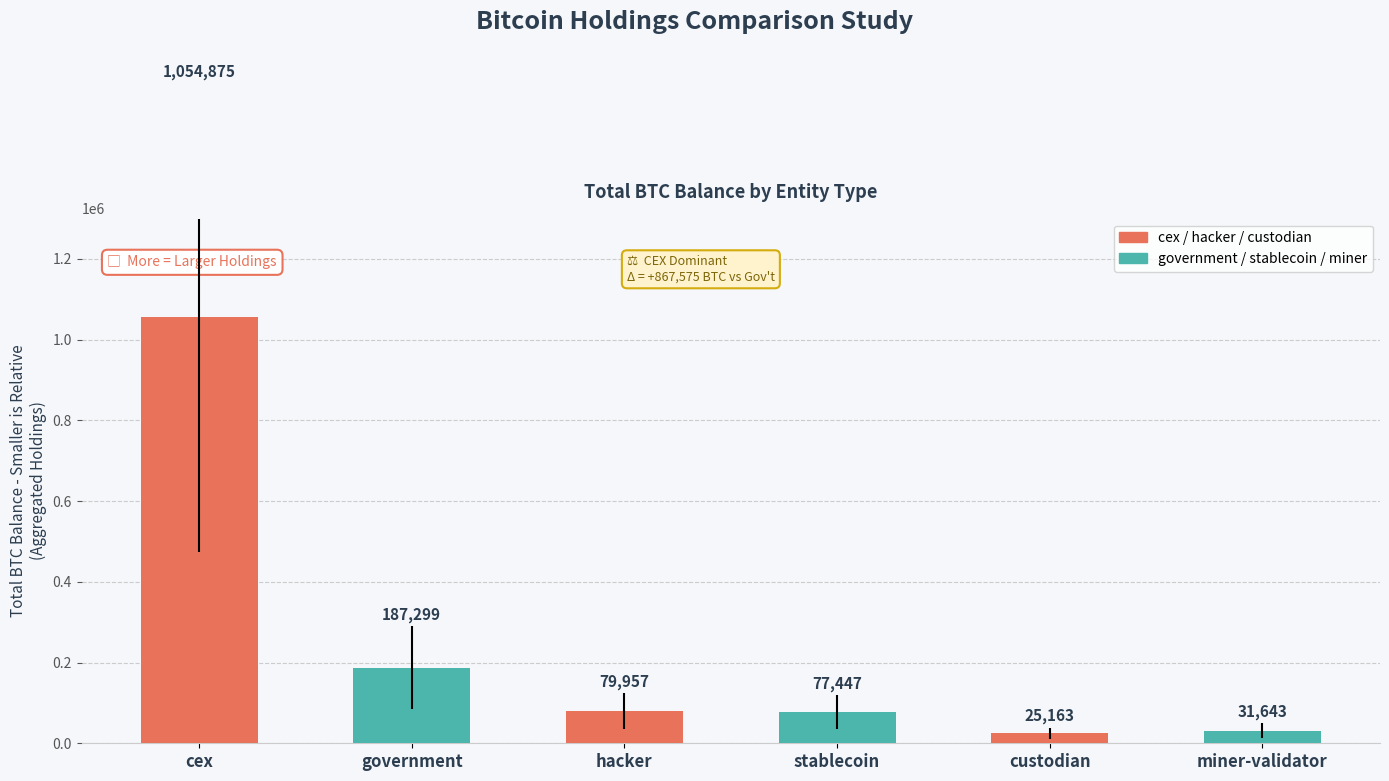

What position from the right is cex?

6